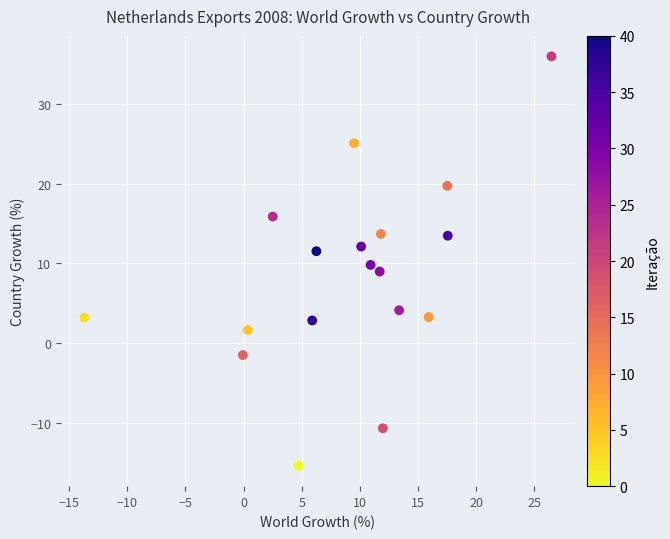

What is the range of Y values (max minus min)?

51.4